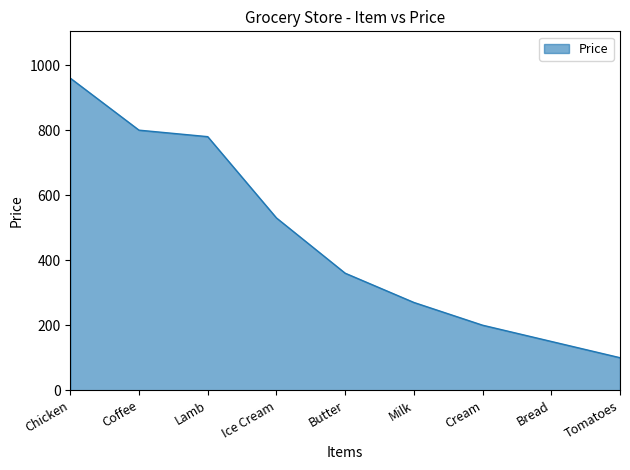

The value at Lamb is 780. True or false?

True